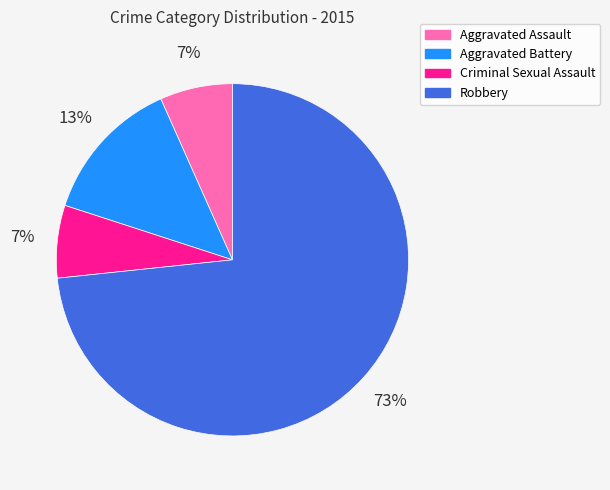

To the nearest percent, what is the average slice percentage?

25%